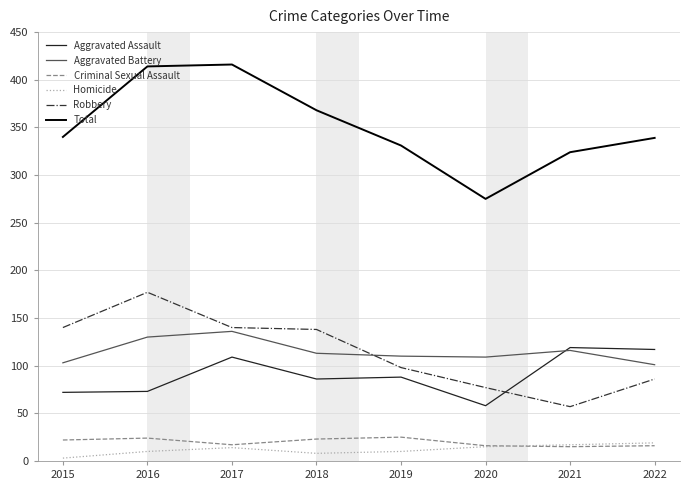

True or false: Total has a value of 627 at 2016.

False